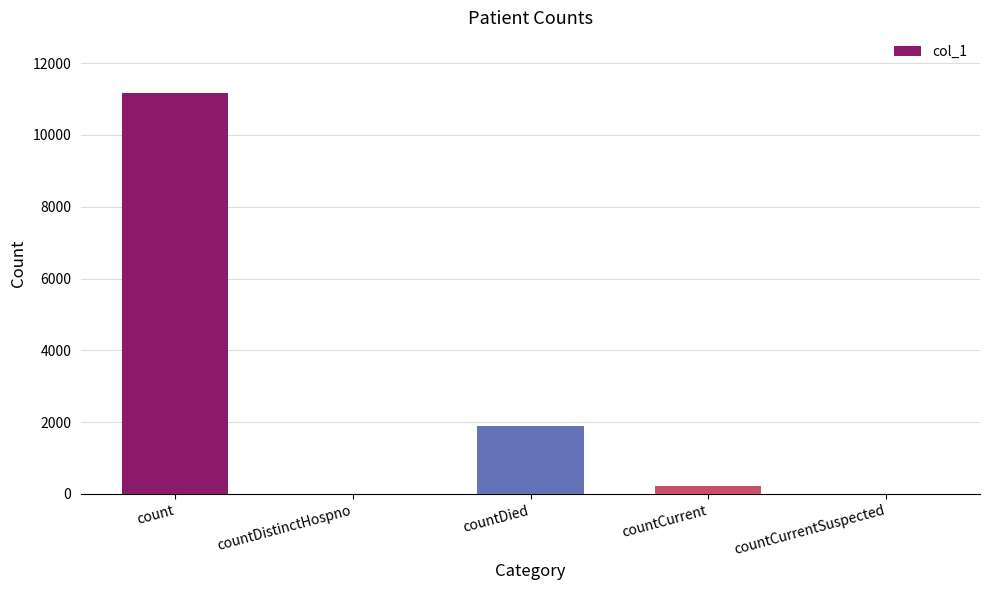

What is the sum of the values at countDied and countCurrent?

2136